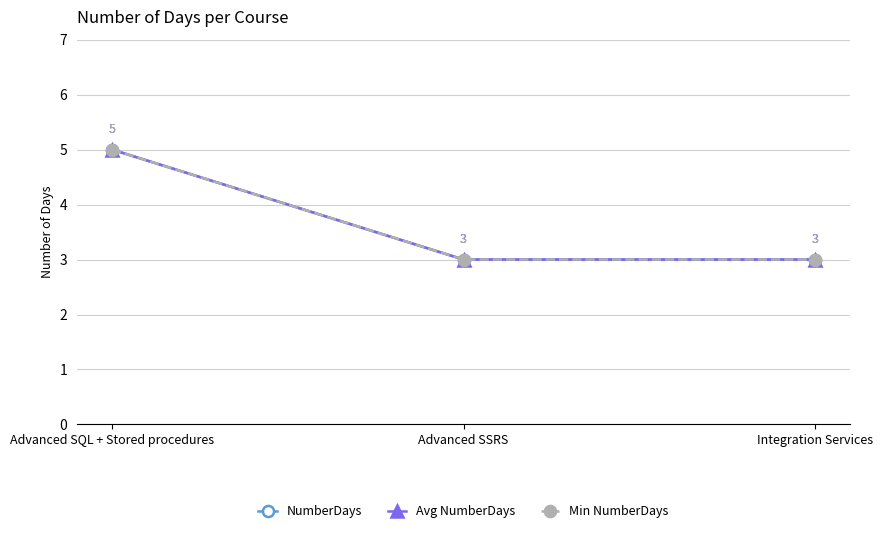

Does the chart have visible grid lines?

Yes